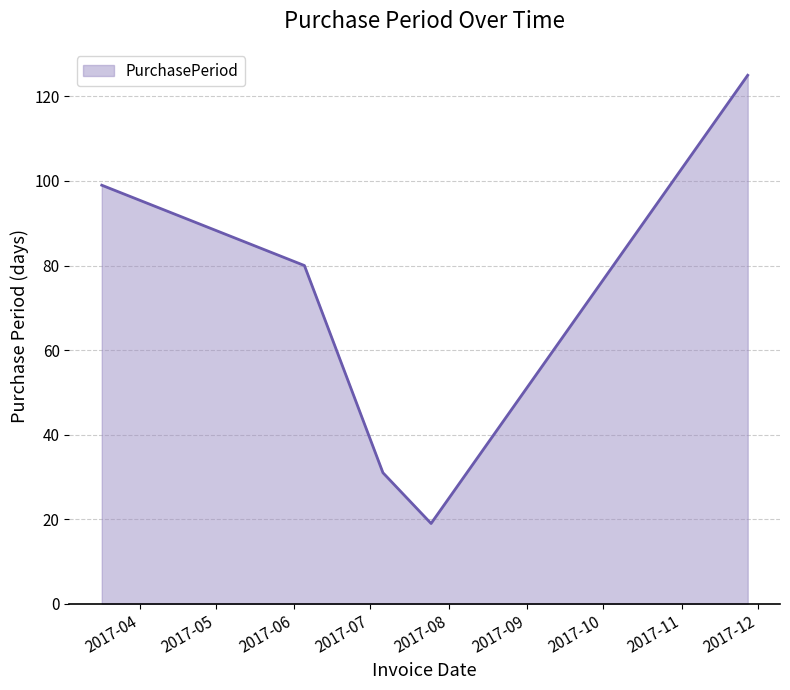

What is the greatest value displayed?

125